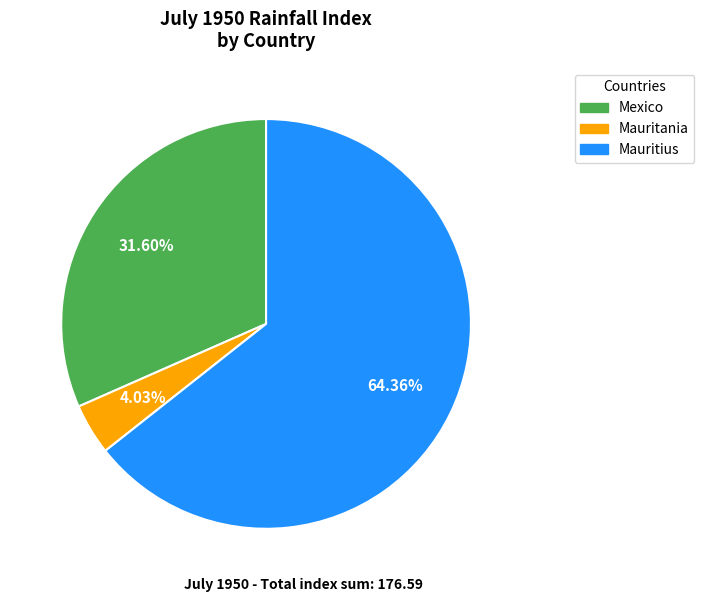

To the nearest percent, what is the difference between the largest and smallest slice percentages?

60%